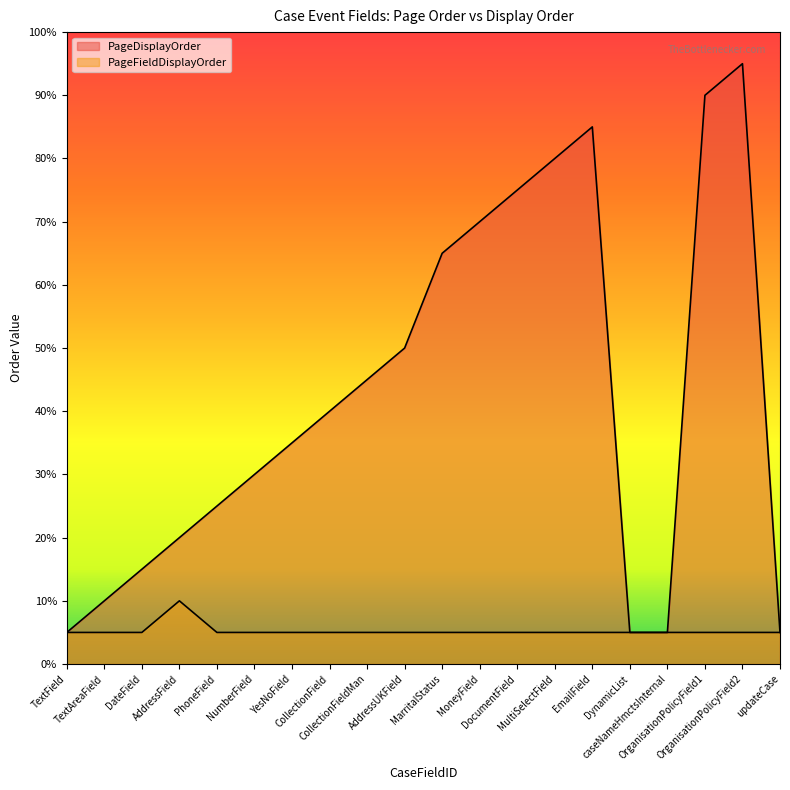

Reading left to right, what are all the values shown in this chart?

PageFieldDisplayOrder: 1	1	1	2	1	1	1	1	1	1	1	1	1	1	1	1	1	1	1	1
PageDisplayOrder: 1	2	3	4	5	6	7	8	9	10	13	14	15	16	17	1	1	18	19	1